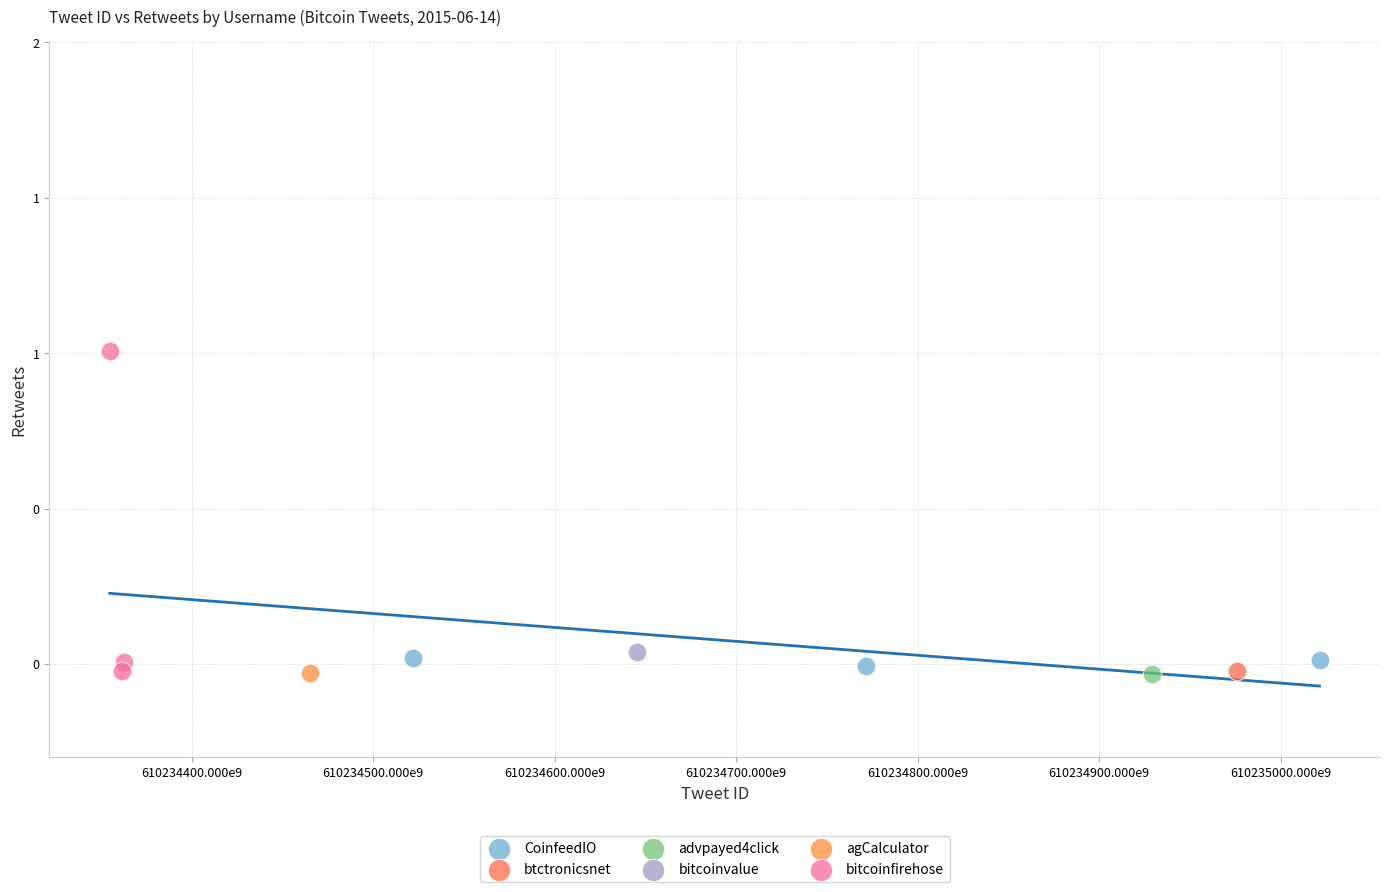

Which series reaches the maximum Y coordinate?

bitcoinfirehose